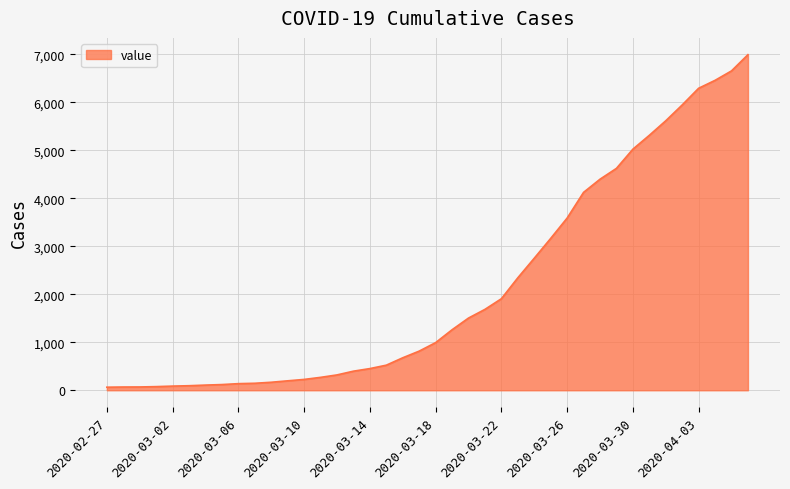

Does the chart display data point markers on the line(s)?

No